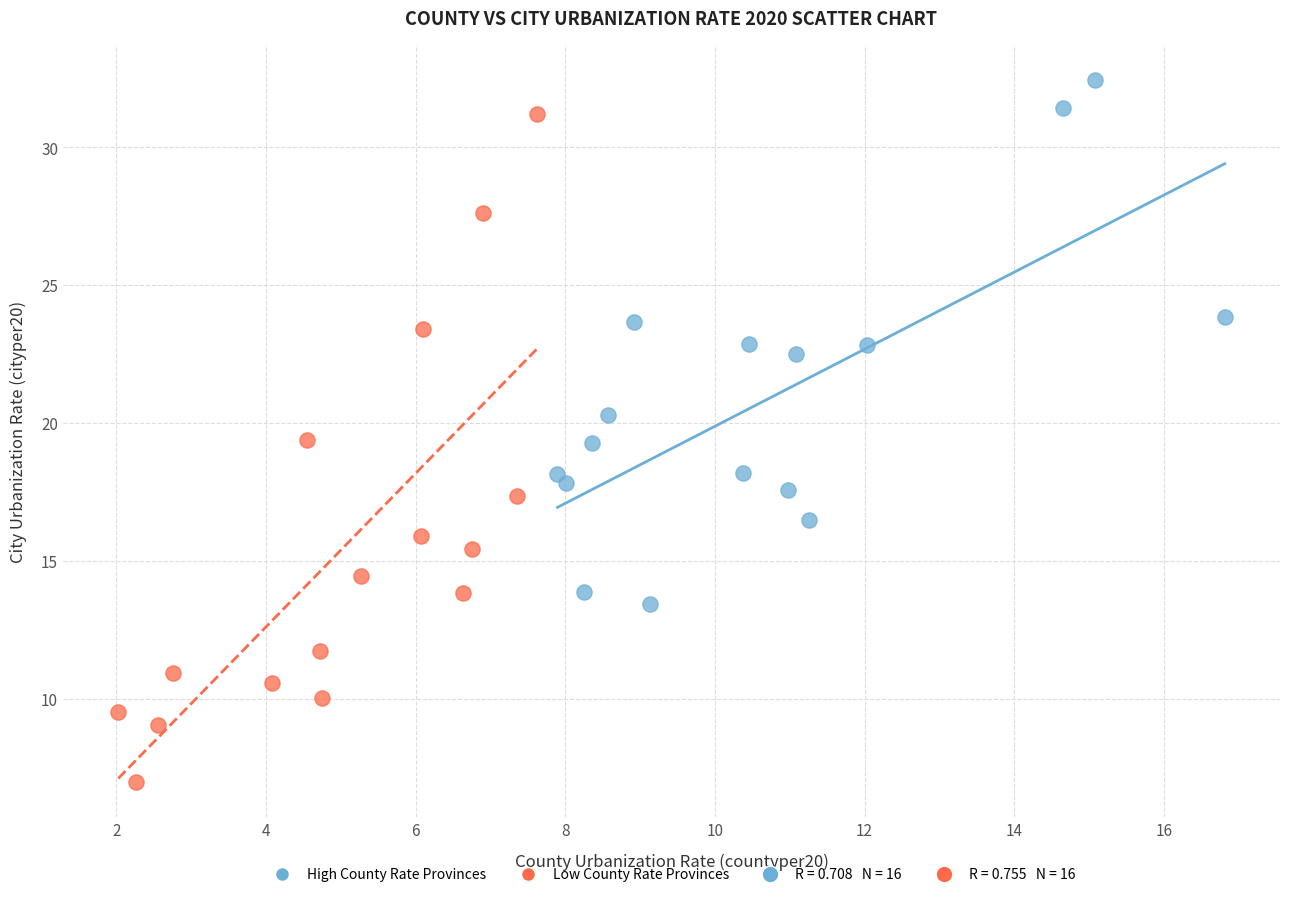

Which series contains the highest Y value?

High County Rate Provinces